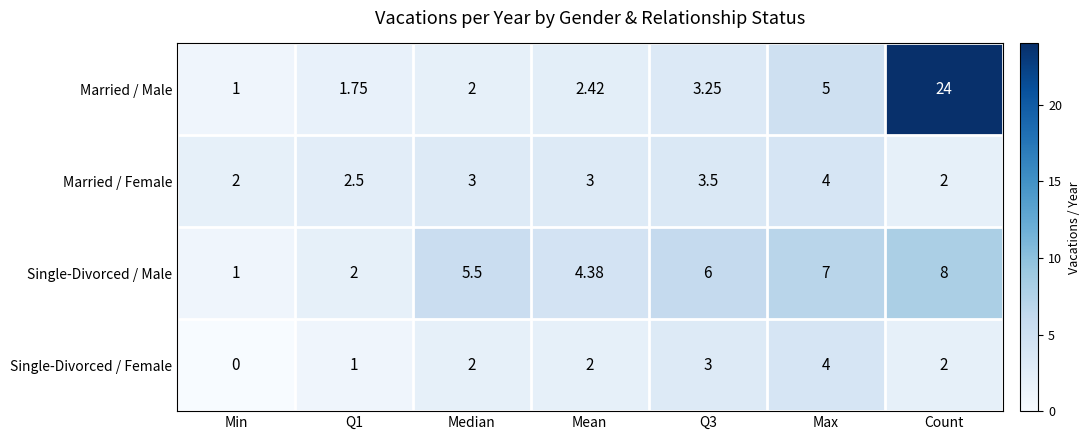

Which series has the widest spread of values?

Married / Male